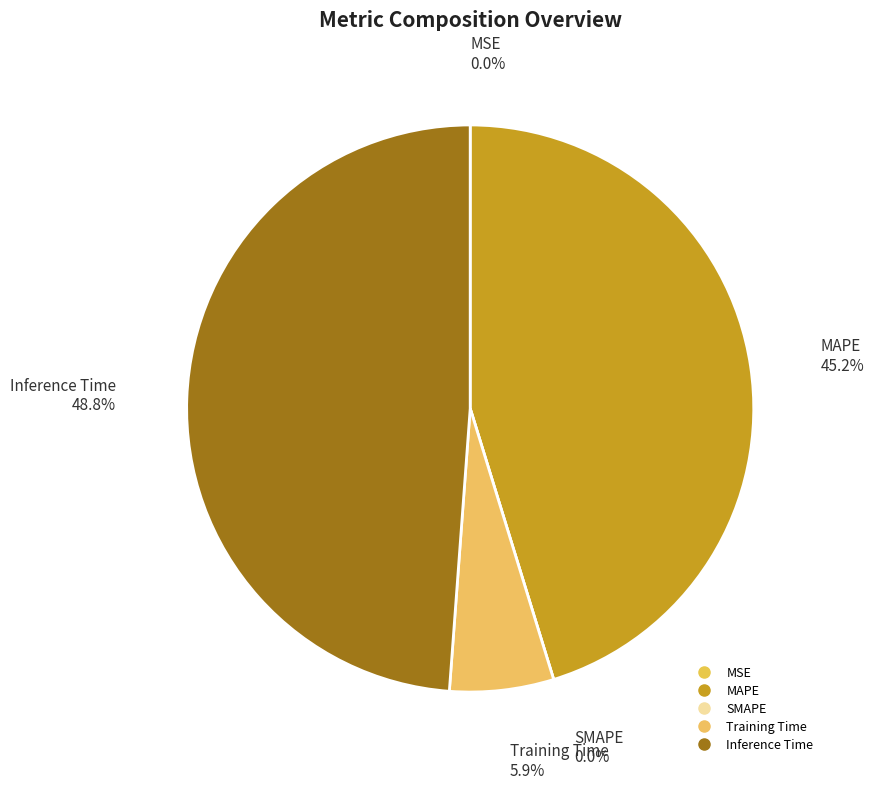

To the nearest percent, what percentage of the pie is Inference Time?

49%